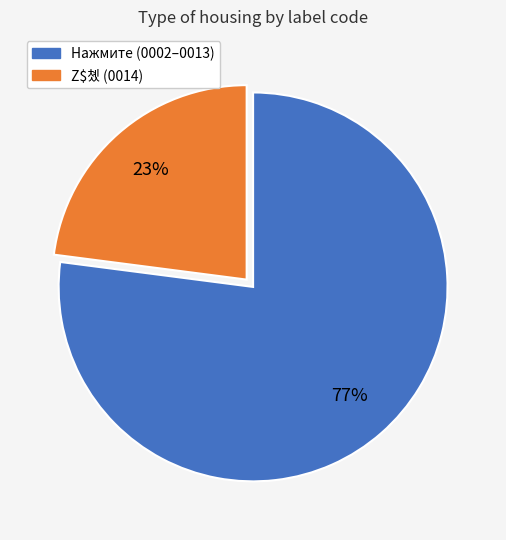

To the nearest percent, what is the difference between the largest and smallest slice percentages?

54%